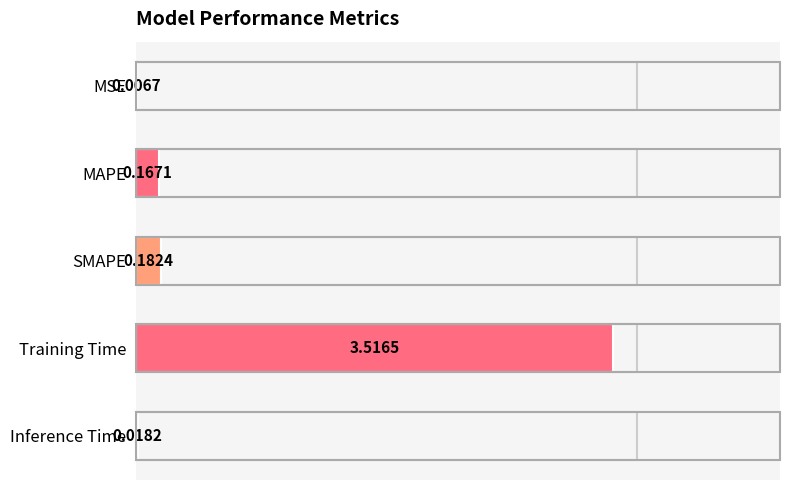

Where is the data nearest to the value 1?

SMAPE